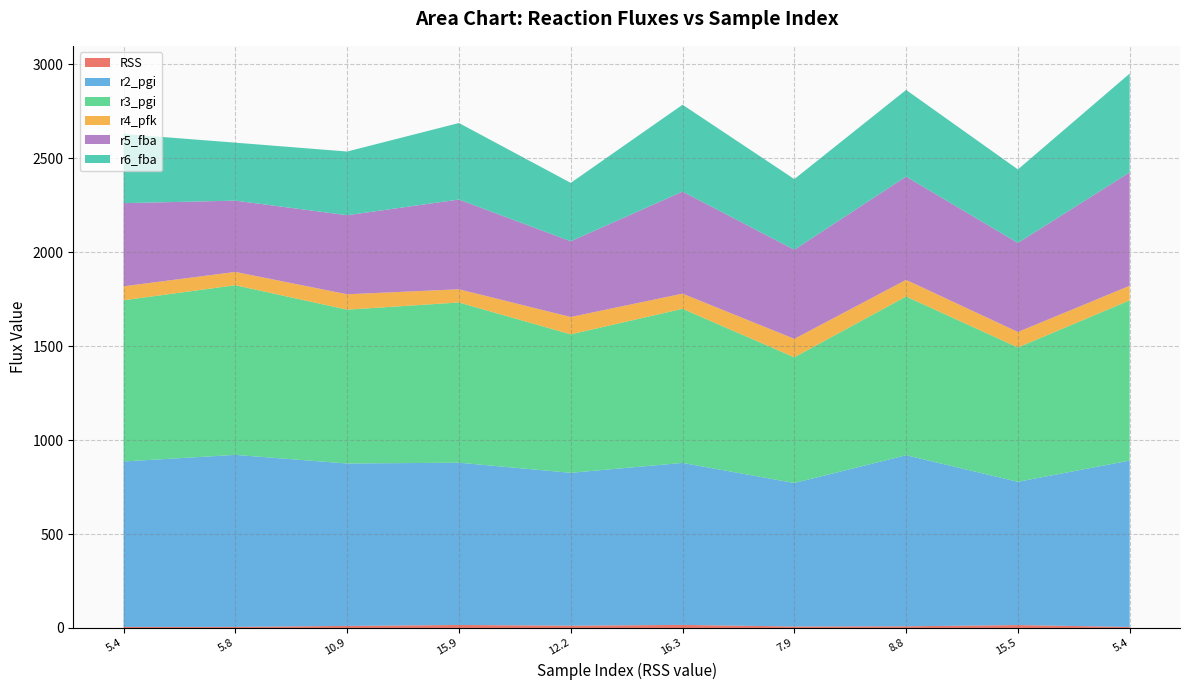

Reading left to right, extract all data points from this chart.

RSS: 10.0=5.4	10.0=5.8	10.0=10.9	10.0=15.9	10.0=12.2	10.0=16.3	10.0=7.9	10.0=8.8	10.0=15.5	10.0=5.4
r2_pgi: 10.0=880.8	10.0=915.5	10.0=864.4	10.0=863.7	10.0=813.6	10.0=862.2	10.0=763.7	10.0=910.5	10.0=762.5	10.0=885.6
r3_pgi: 10.0=858.2	10.0=903.0	10.0=818.9	10.0=852.7	10.0=737.0	10.0=820.2	10.0=669.0	10.0=844.9	10.0=714.9	10.0=852.8
r4_pfk: 10.0=74.2	10.0=70.8	10.0=81.8	10.0=70.3	10.0=92.2	10.0=80.7	10.0=98.2	10.0=88.5	10.0=82.5	10.0=77.6
r5_fba: 10.0=442.5	10.0=379.4	10.0=420.8	10.0=477.6	10.0=403.1	10.0=543.1	10.0=474.3	10.0=549.7	10.0=473.9	10.0=603.6
r6_fba: 10.0=368.3	10.0=308.6	10.0=339.0	10.0=407.3	10.0=310.9	10.0=462.4	10.0=376.0	10.0=461.2	10.0=391.4	10.0=526.0